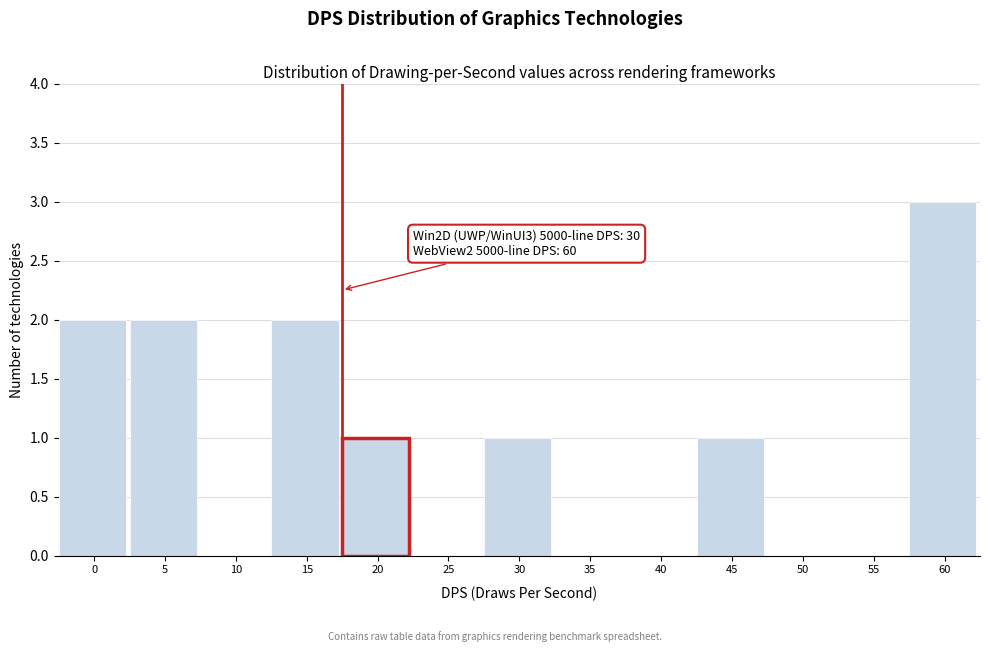

Reading left to right, what are all the values shown in this chart?

0=2	5=2	10=0	15=2	20=1	25=0	30=1	35=0	40=0	45=1	50=0	55=0	60=3